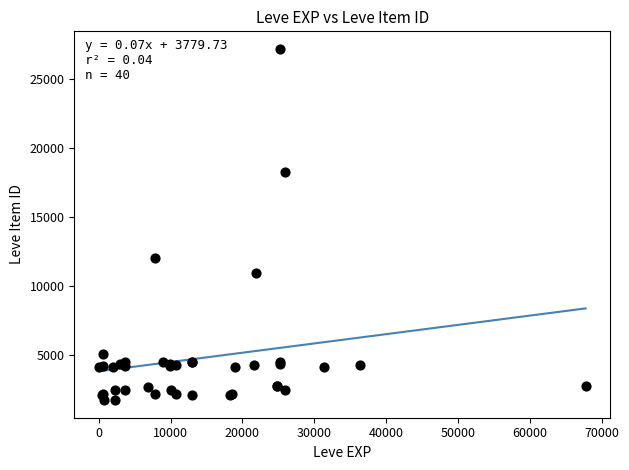

What Y value in the scatter plot is closest to 14448?

12018